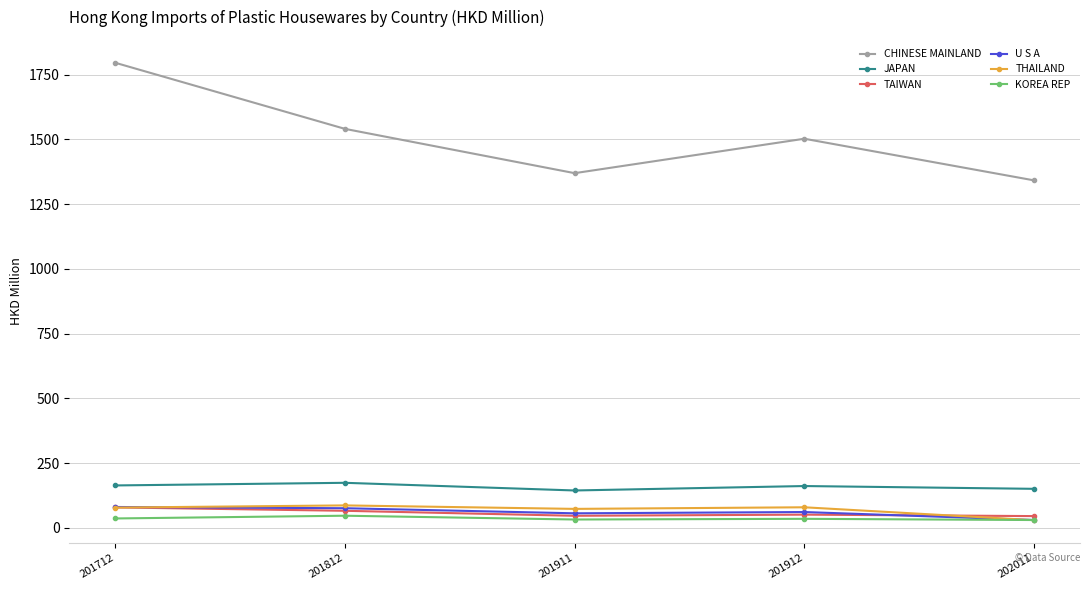

Between which two adjacent categories do THAILAND and KOREA REP first intersect?

201912 and 202011